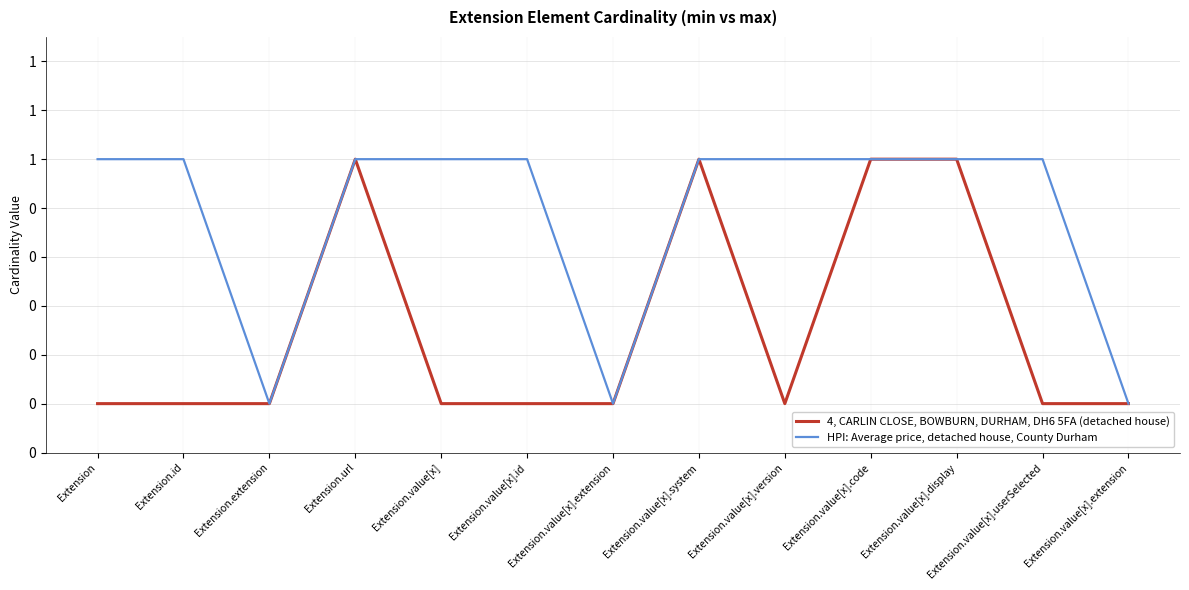

Is the value of HPI: Average price, detached house, County Durham at Extension.id greater than the value of 4, CARLIN CLOSE, BOWBURN, DURHAM, DH6 5FA (detached house) at Extension.value[x].version?

Yes